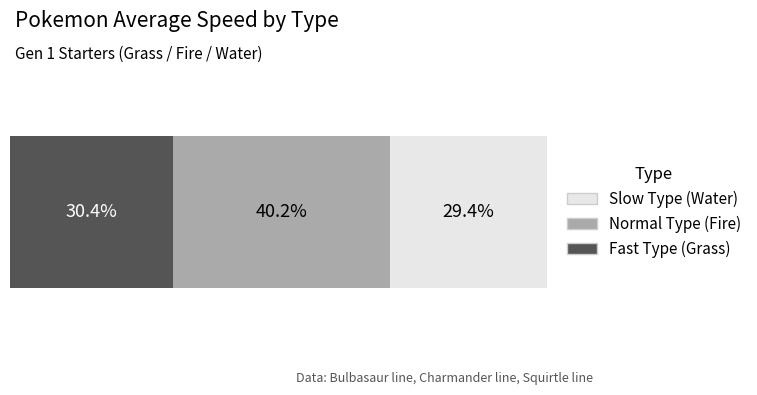

How many bars are there in each group?

3